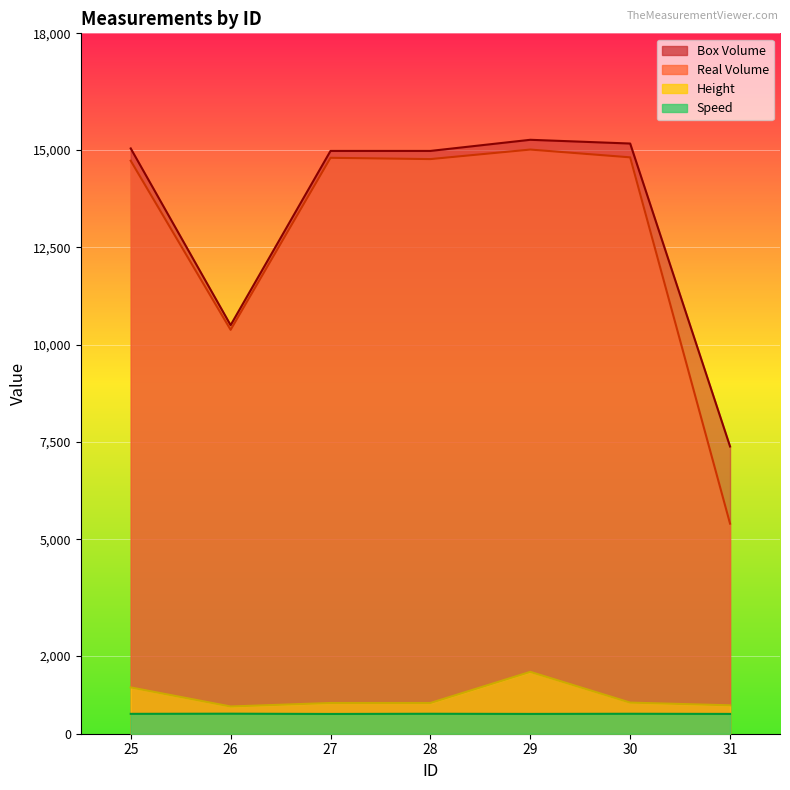

At how many categories does at least one series exceed 8967?

6